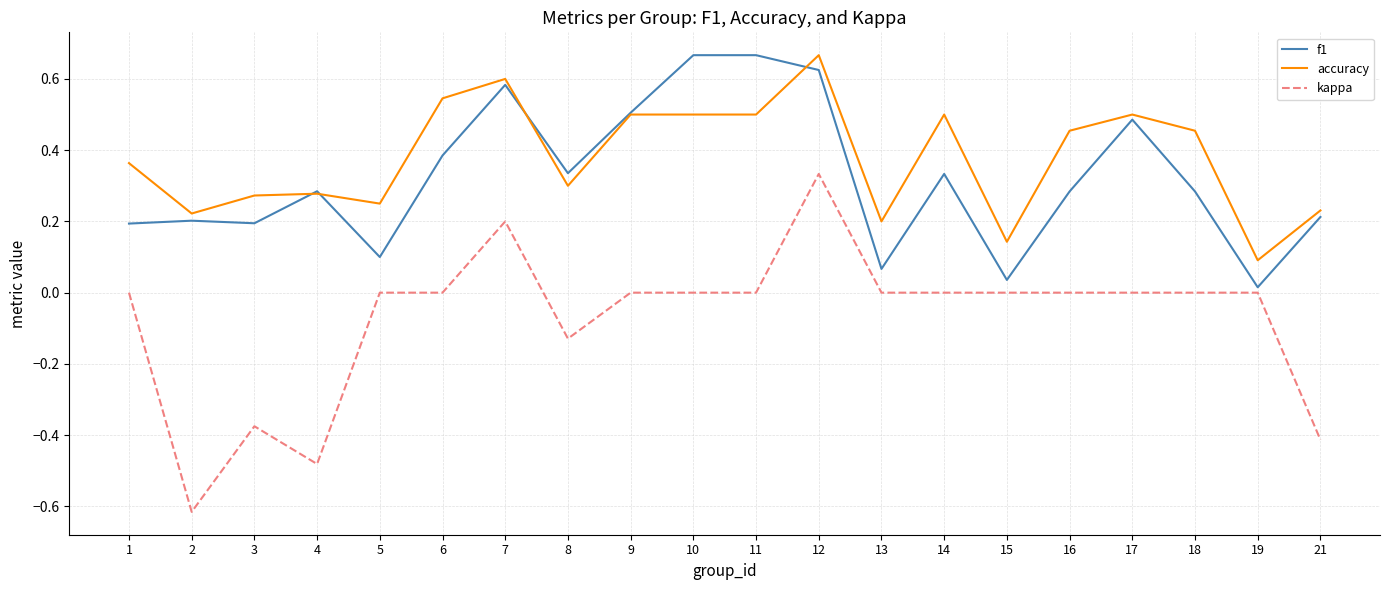

At which category is the sum across all series the highest?

12